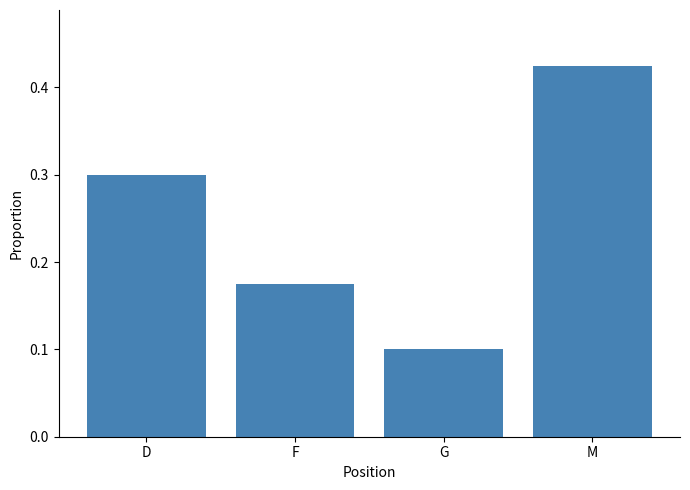

At which label is the value closest to 0?

G